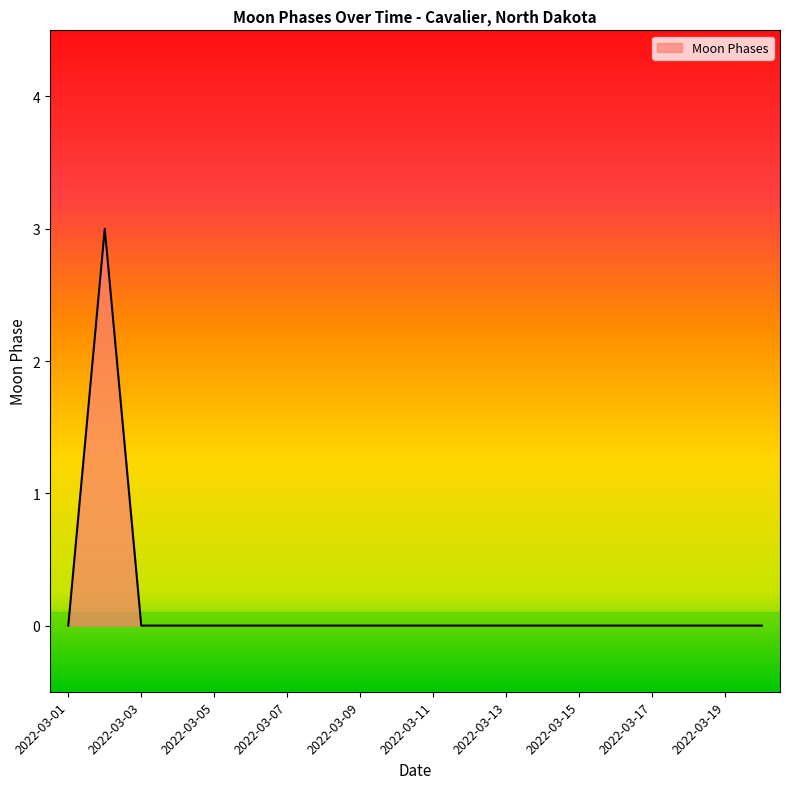

Does the chart have visible grid lines?

No